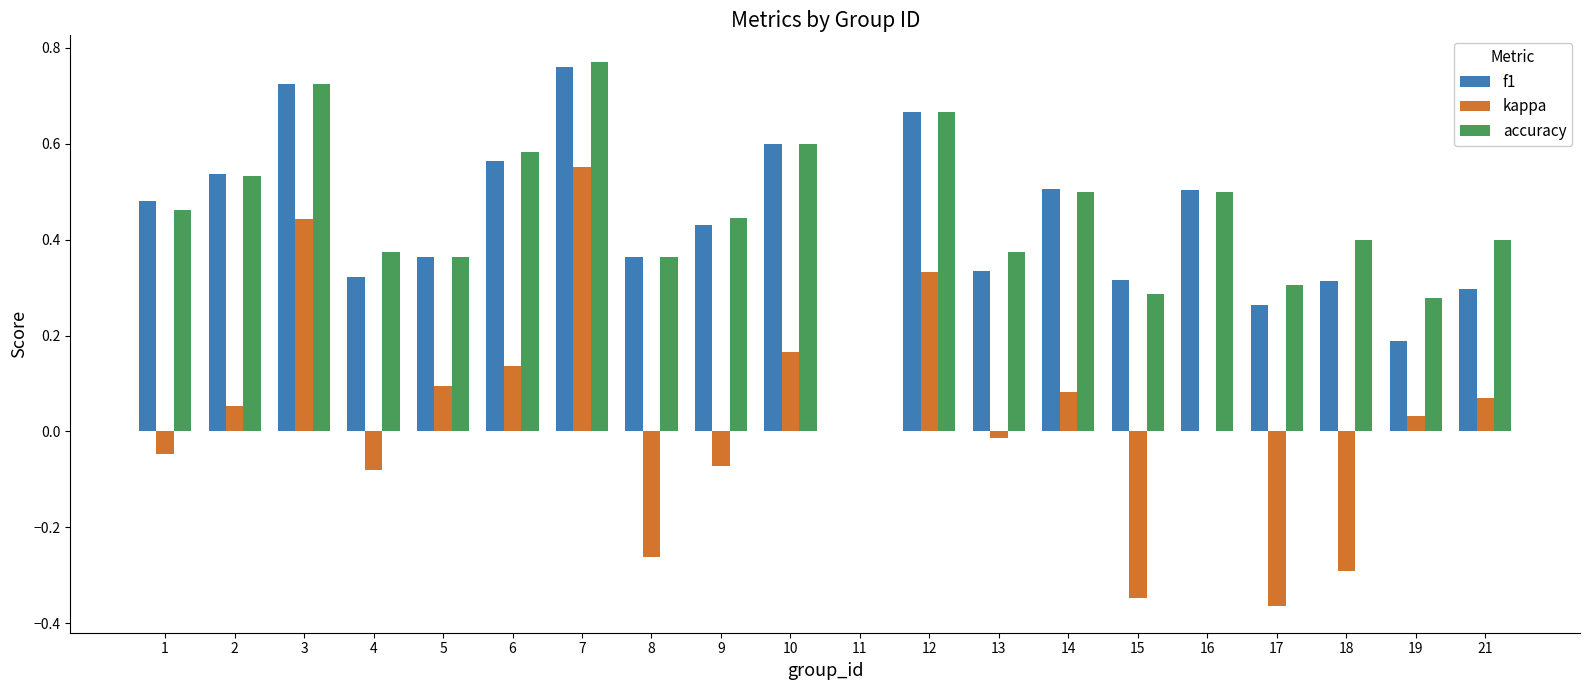

Is it true that kappa equals -0.3 at 16?

False